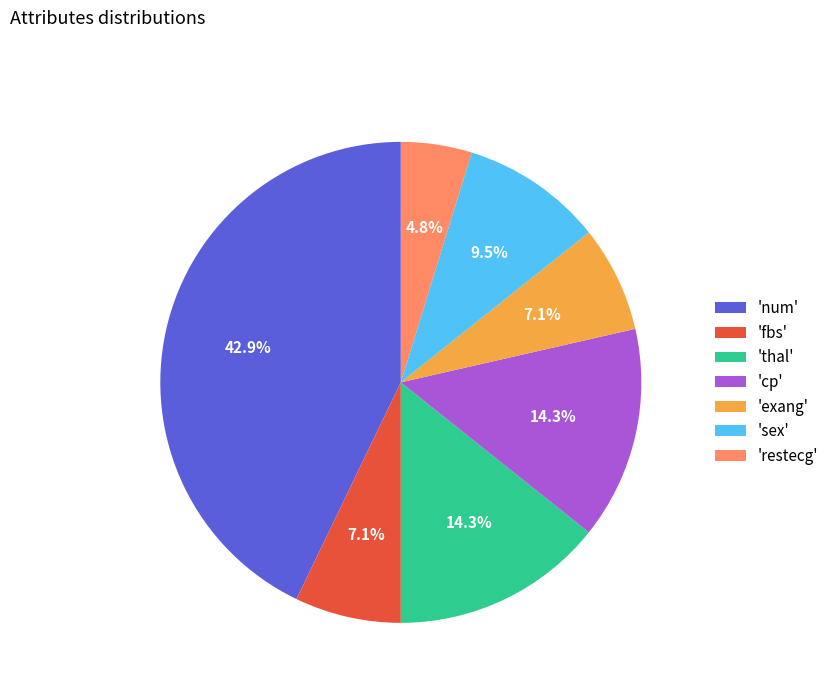

Which slice is the largest?

'num'